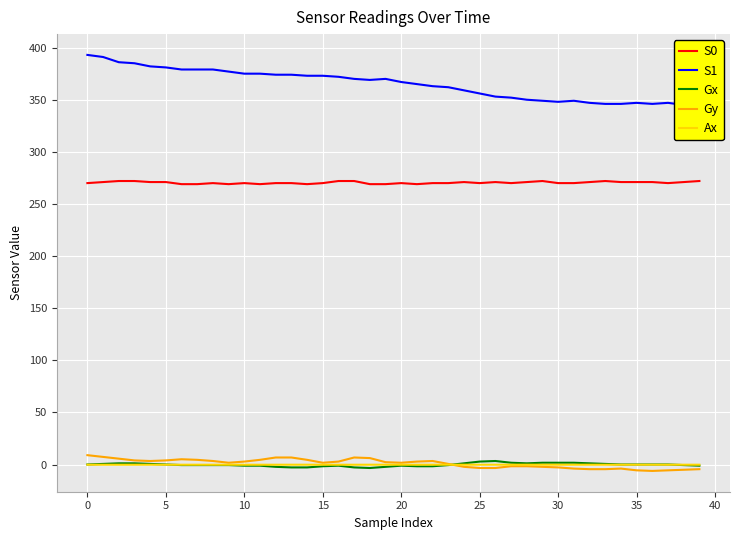

Rank the series at 37 from lowest to highest value.

Gy, Ax, Gx, S0, S1